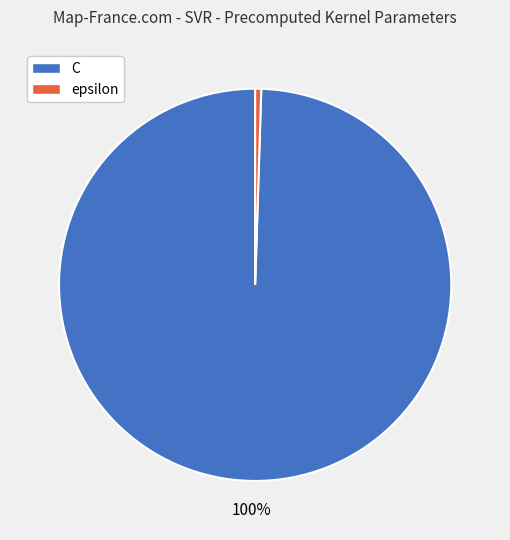

What is the largest slice in the pie chart?

C